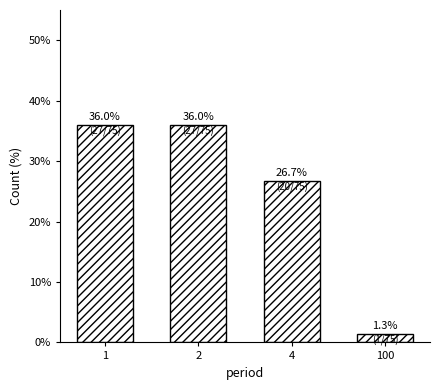

Reading right to left, transcribe all the data shown in this chart.

1.3	26.7	36.0	36.0